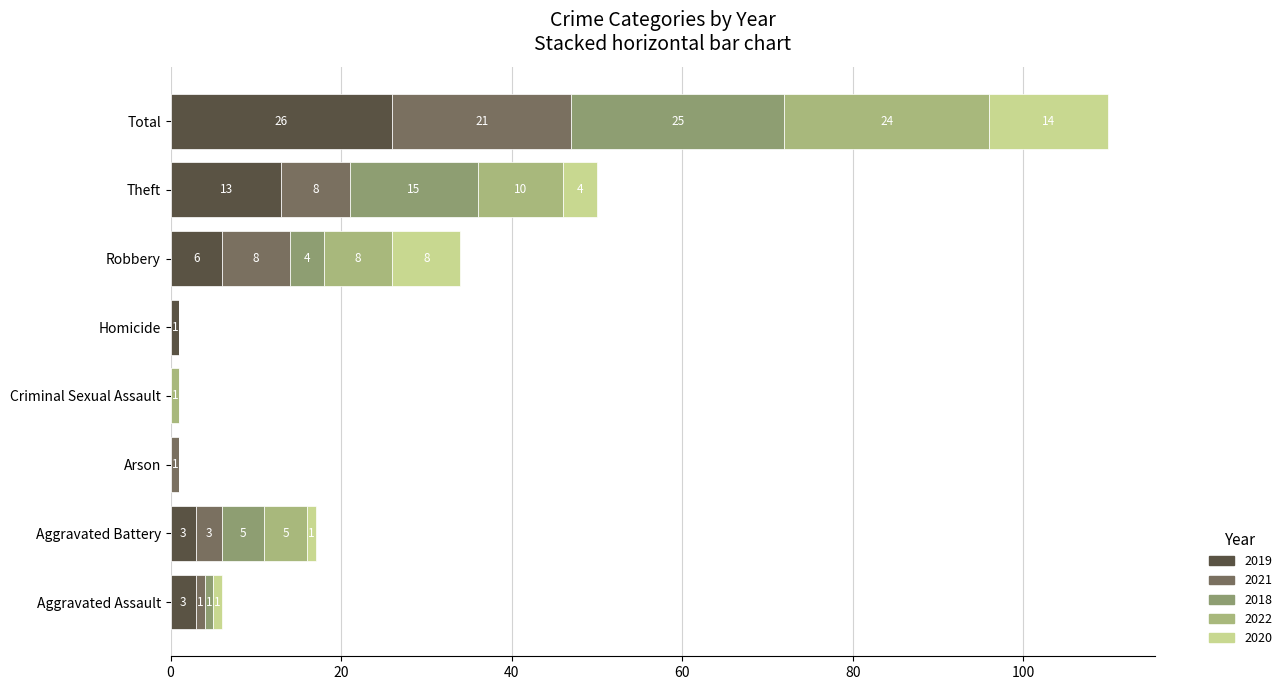

How many distinct data groups are displayed?

5